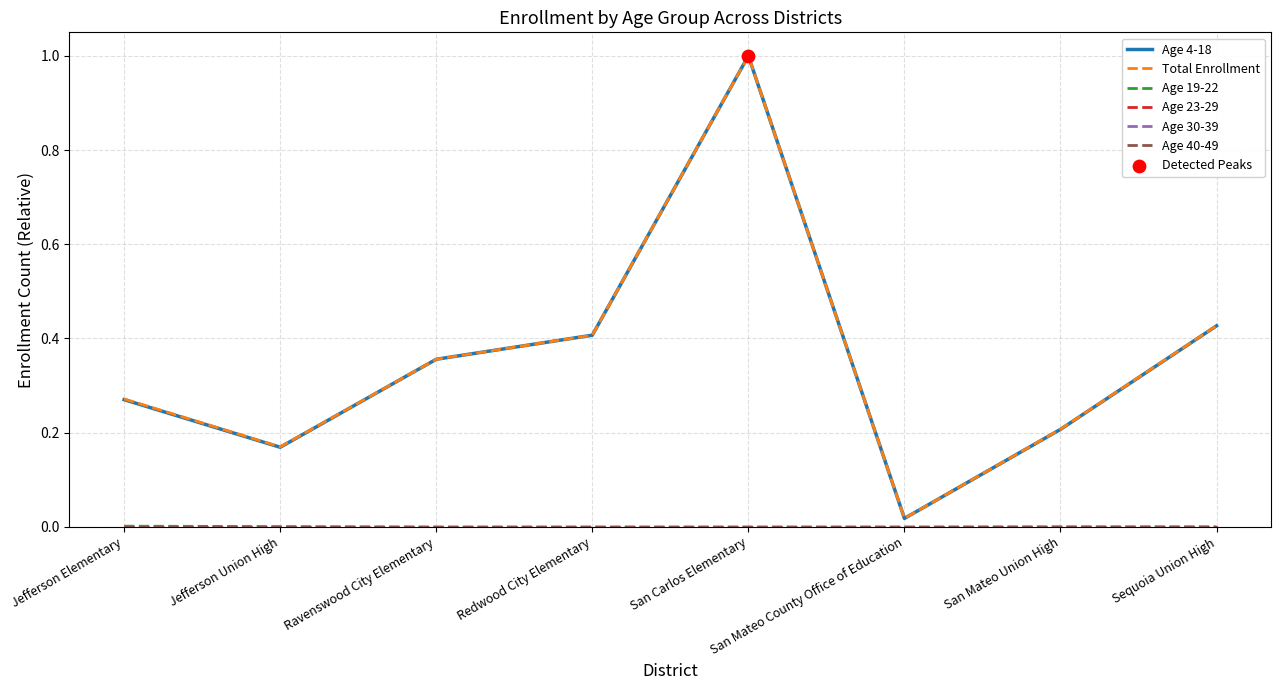

What is the total value across all series at San Carlos Elementary?

2.0